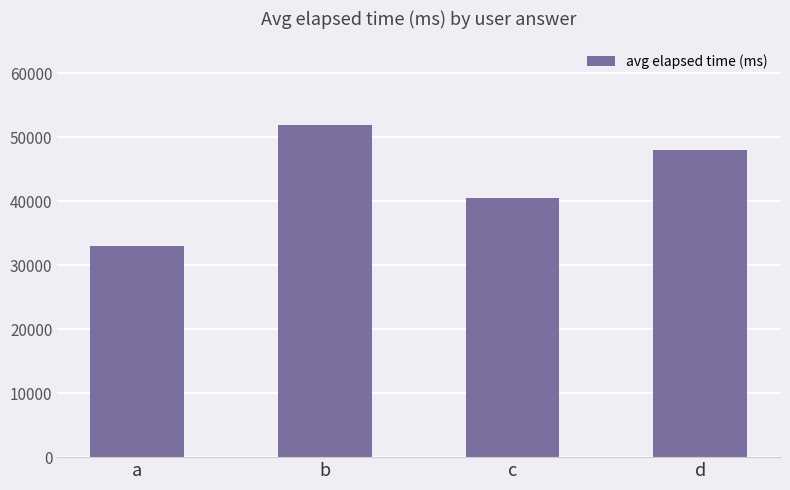

Count the number of data series in this chart.

1